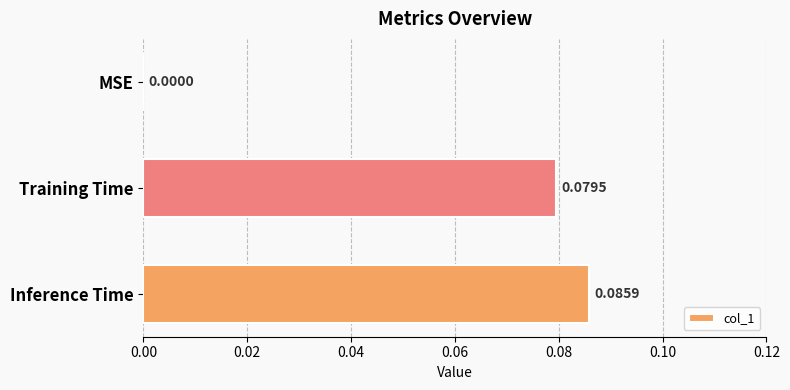

Between Training Time and MSE, which is larger?

Training Time